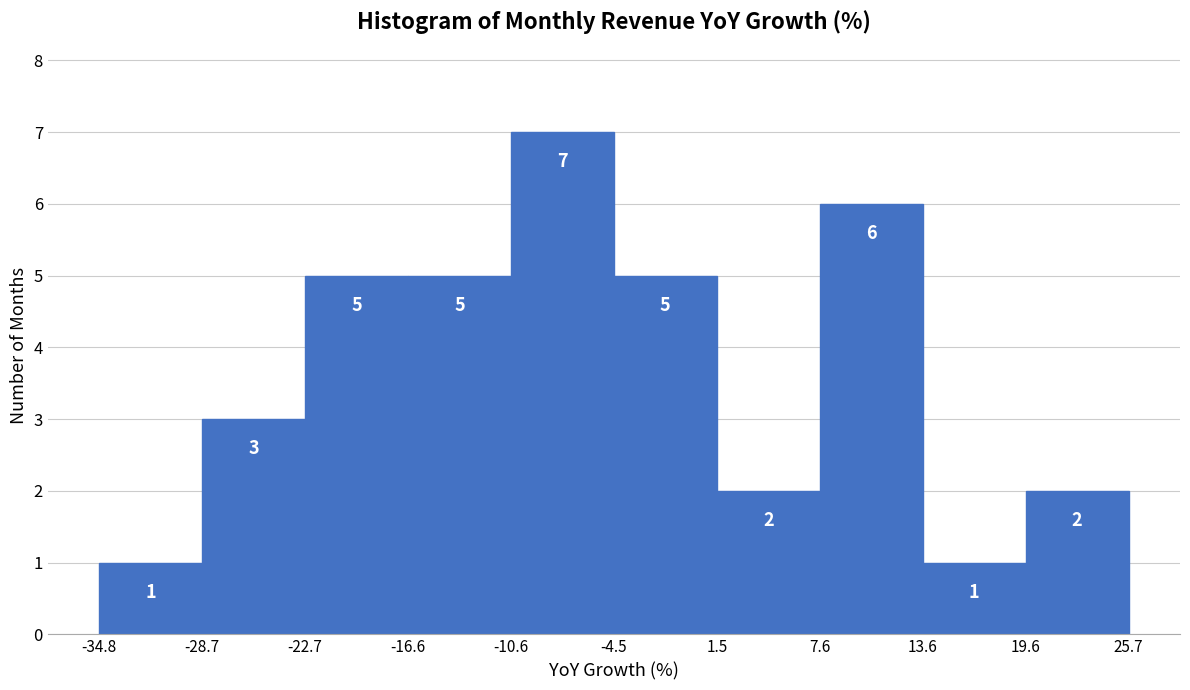

Reading left to right, transcribe this chart: for each bar, give the range it covers on the x-axis and its height.

-34.8 to -28.7: 1
-28.7 to -22.7: 3
-22.7 to -16.6: 5
-16.6 to -10.6: 5
-10.6 to -4.5: 7
-4.5 to 1.5: 5
1.5 to 7.6: 2
7.6 to 13.6: 6
13.6 to 19.6: 1
19.6 to 25.7: 2